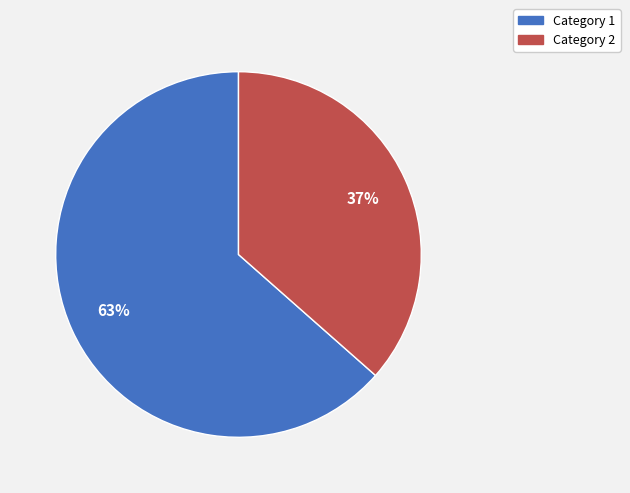

To the nearest percent, what is the average slice percentage?

50%